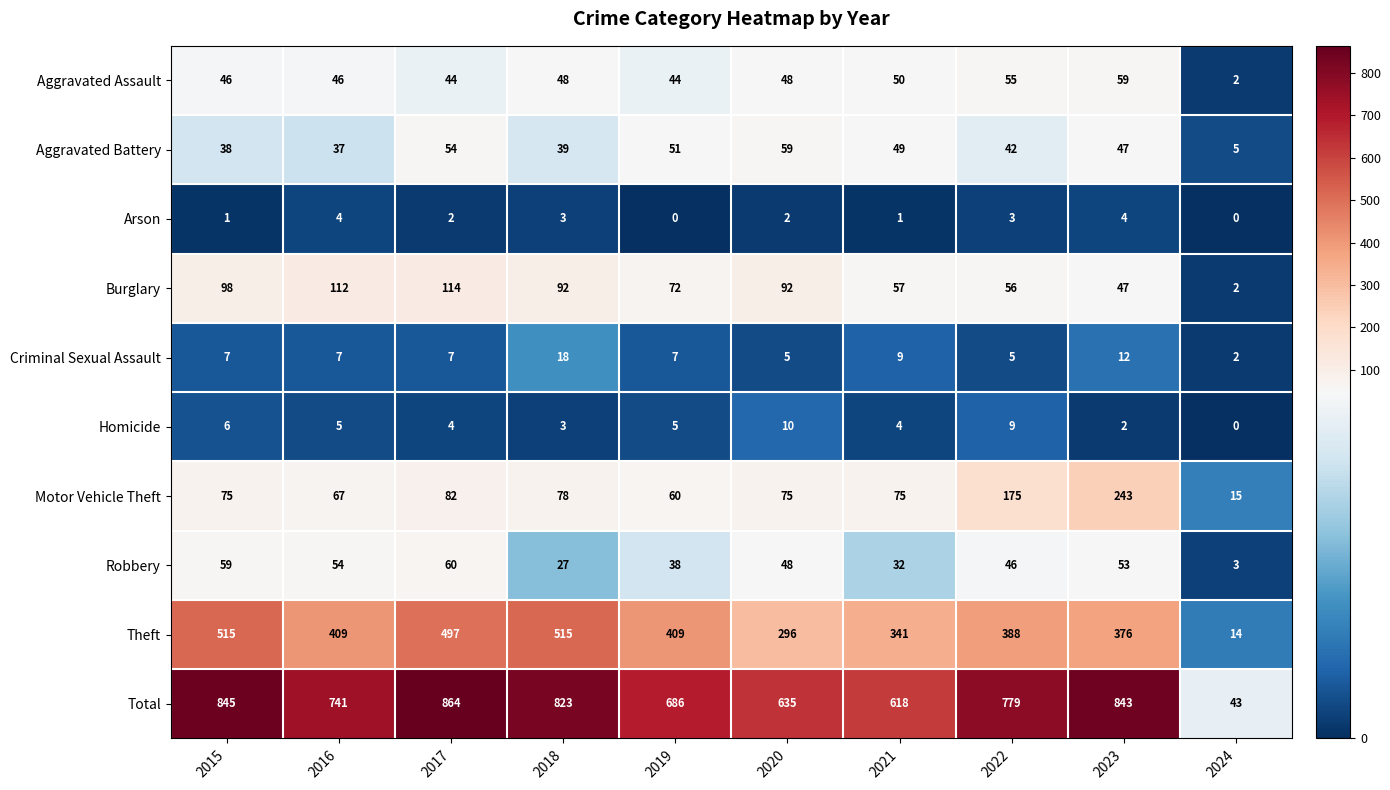

The value of Homicide at 2019 is 5. True or false?

True